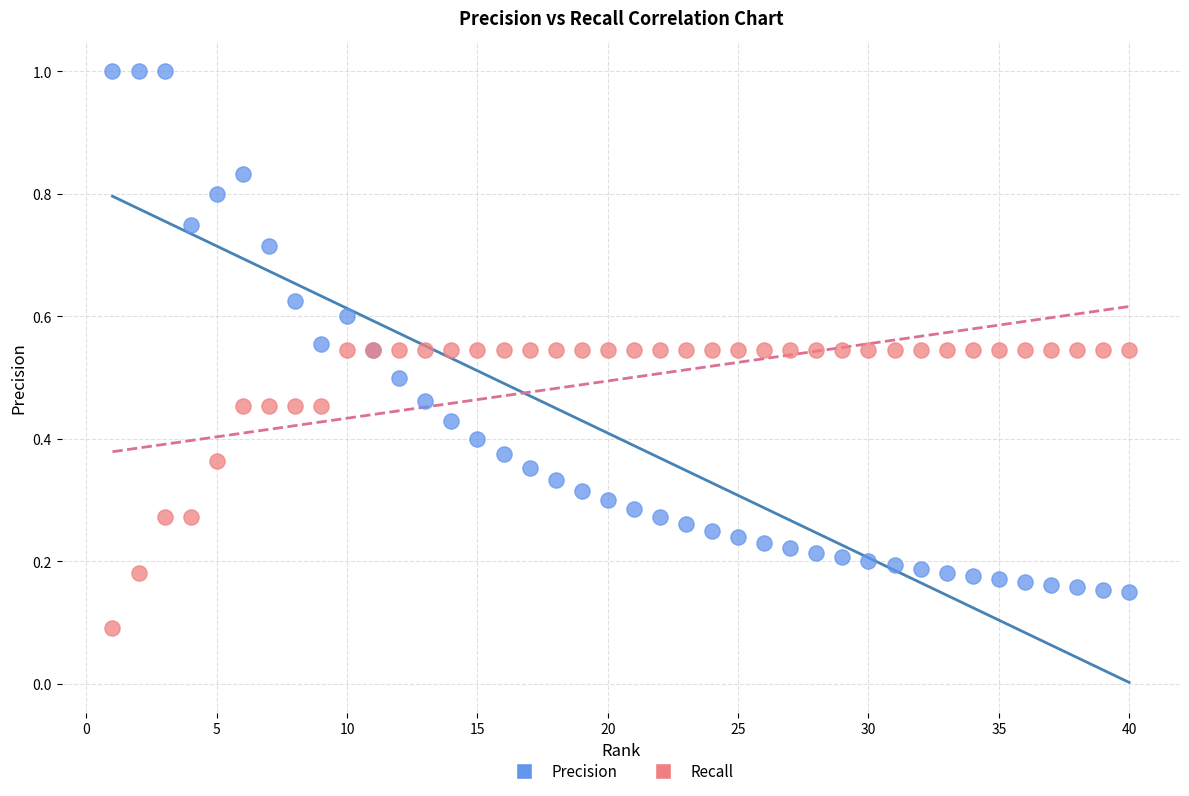

Which series contains the highest Y value?

Precision